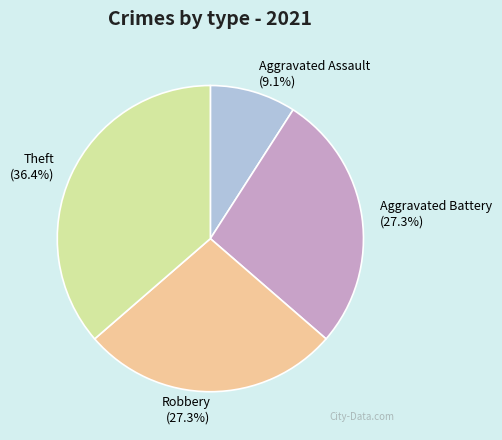

Does Aggravated Assault account for over 50% of the chart?

No